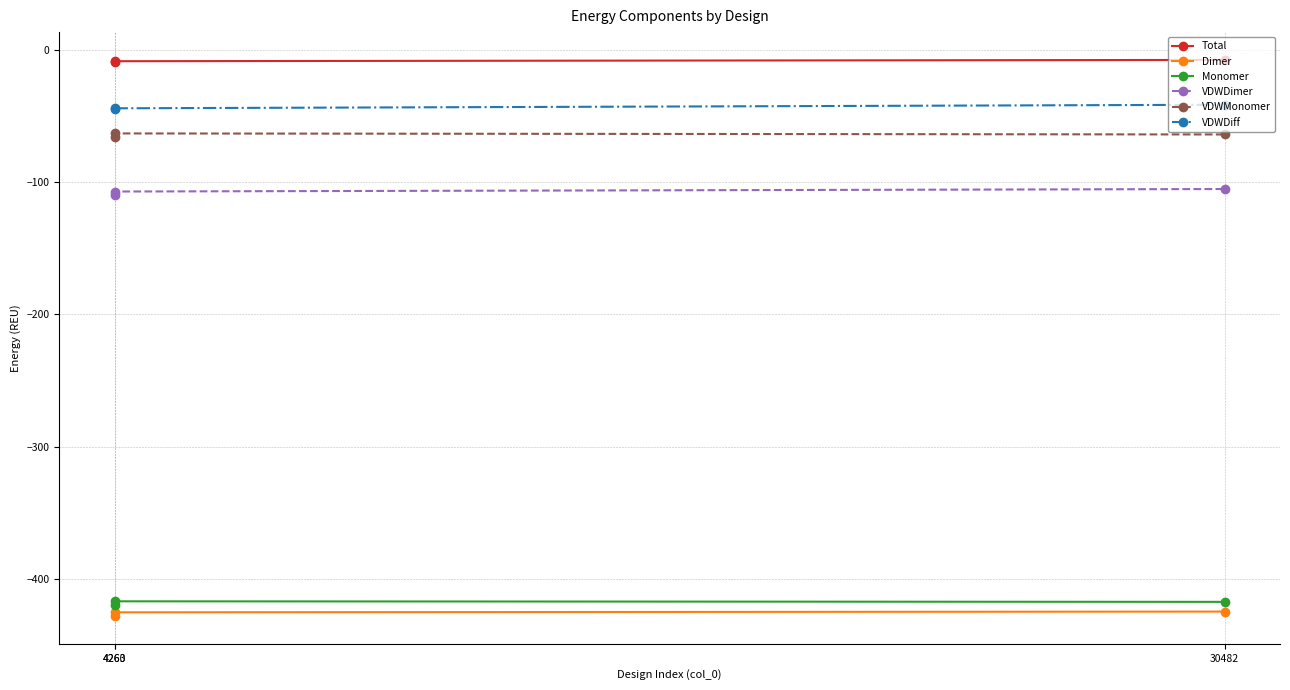

What is the sum of all VDWDimer values?

-321.7